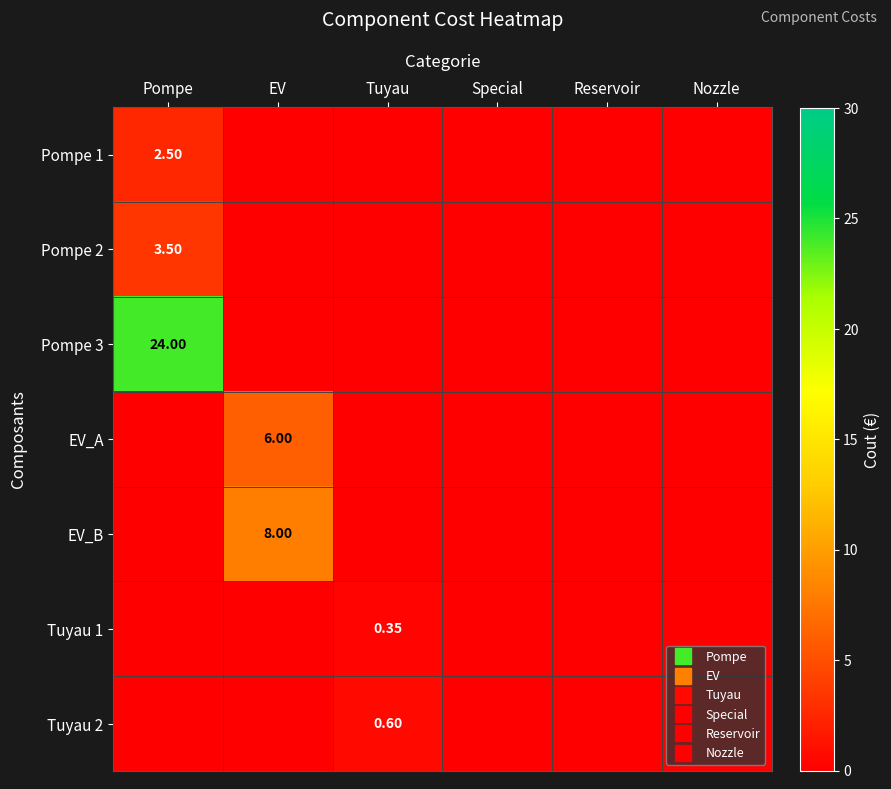

What is the sum of all Pompe 1 values?

2.5